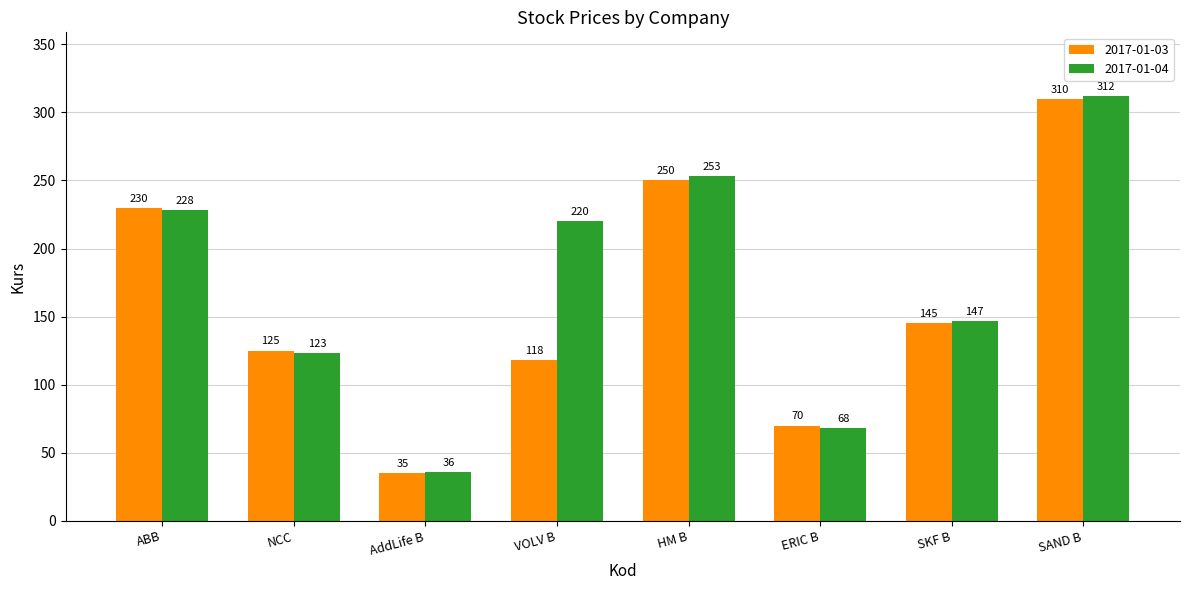

How many data points does each series have?

8